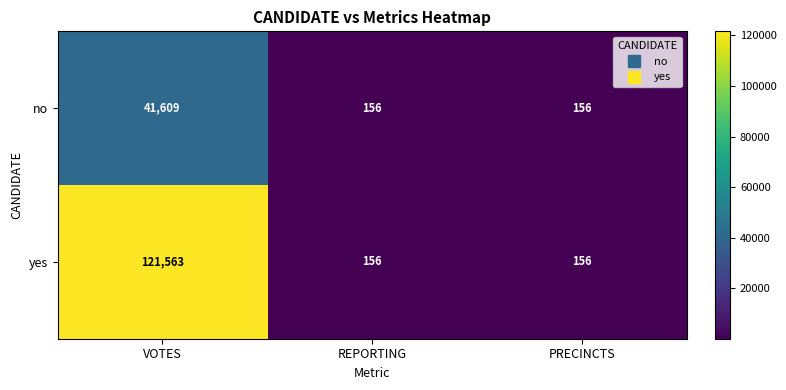

Reading right to left, extract all data points from this chart.

no: 156	156	41609
yes: 156	156	121563